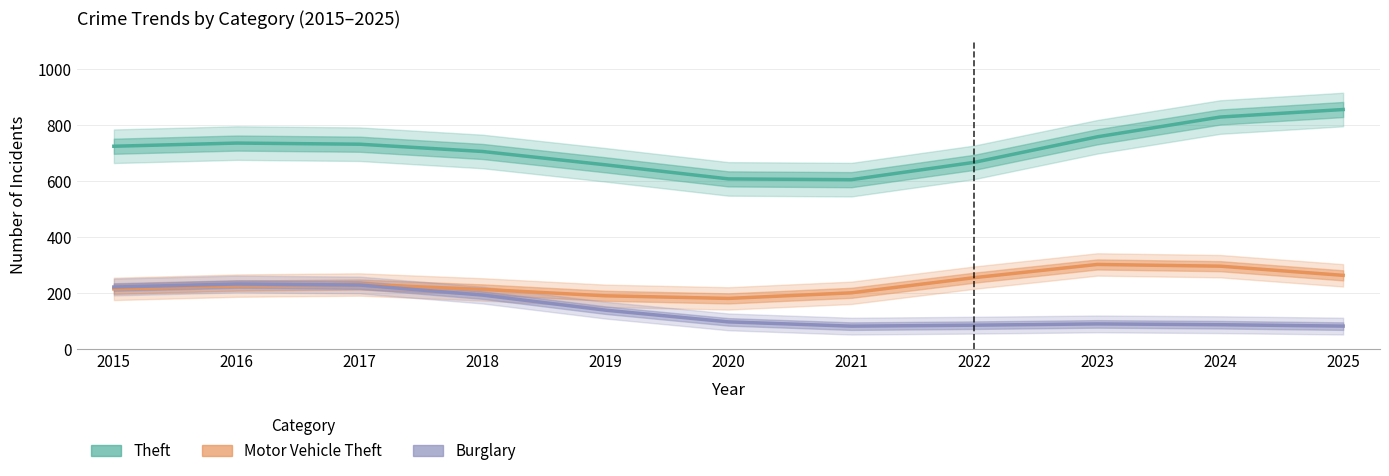

At which label does Theft reach its peak?

2025